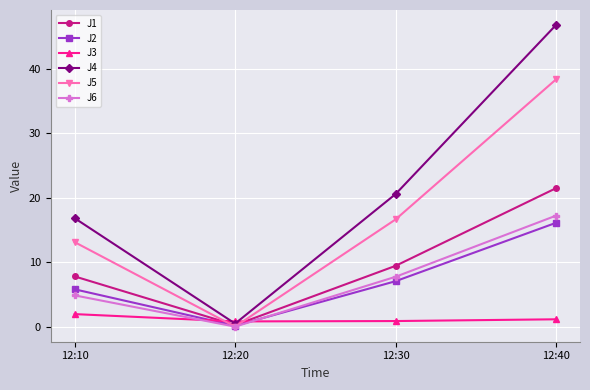

At which label is J4 closest to 23?

12:30